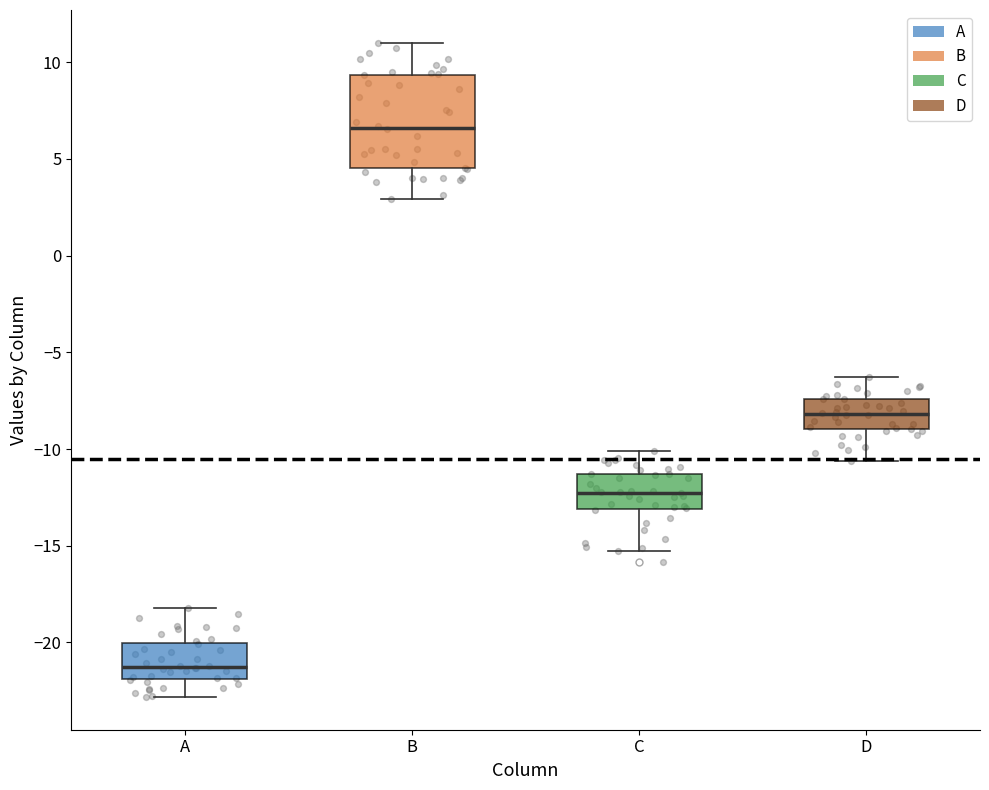

Comparing the boxes themselves (not the whiskers), which one is the tallest?

B